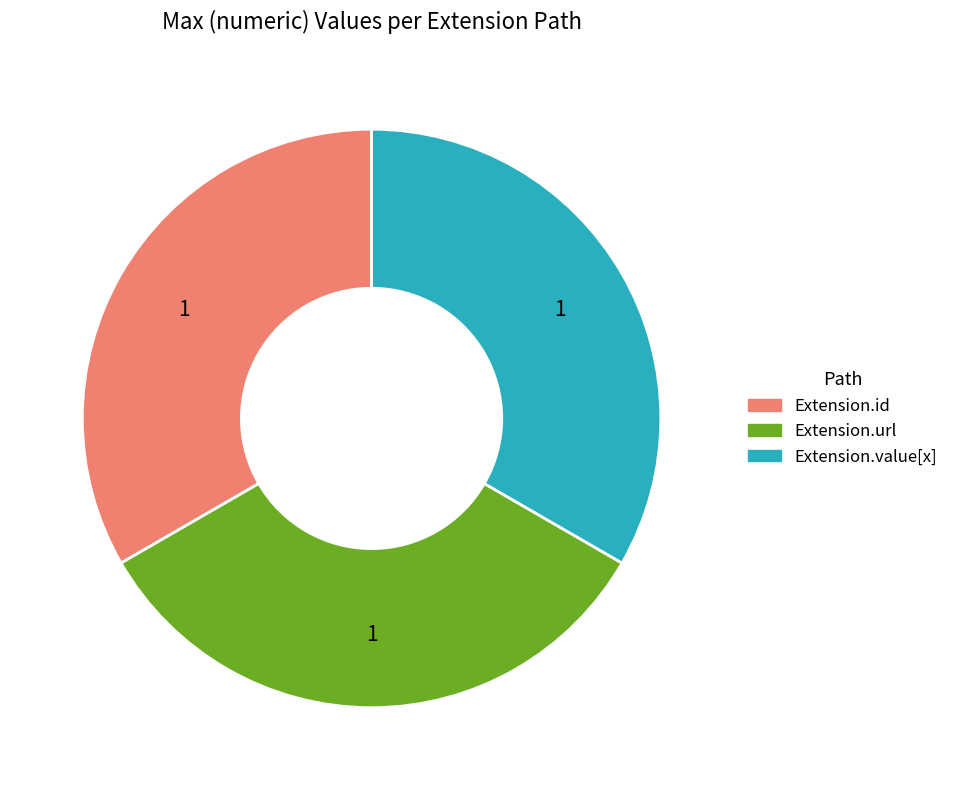

How many segments does this pie chart have?

3